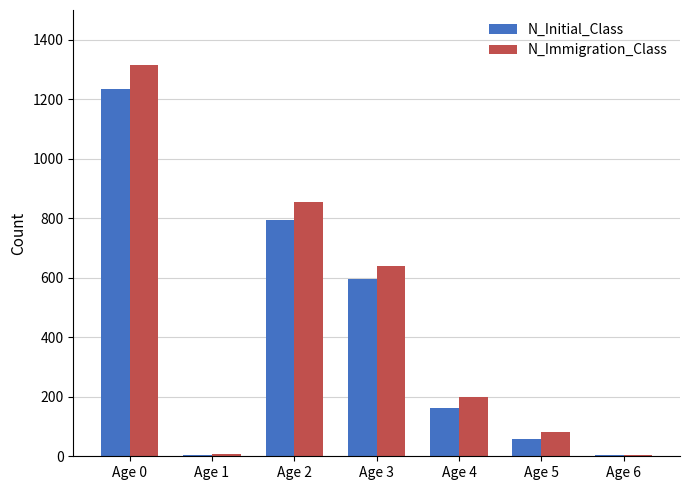

What is the greatest value displayed?

1314